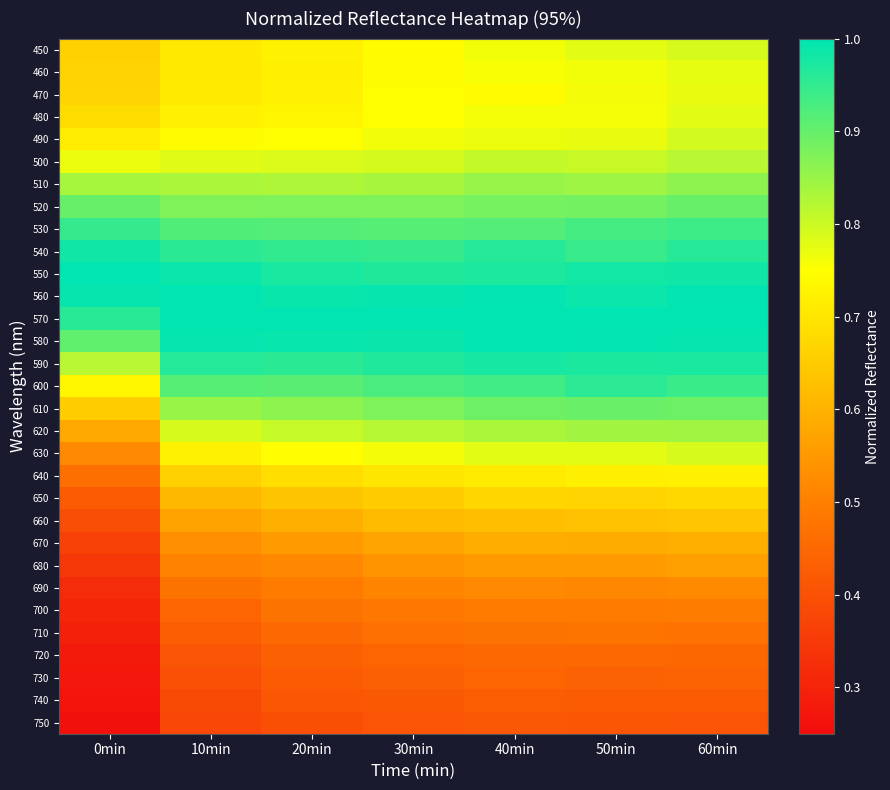

What is the spread (max minus min) of values at 20min?

0.6